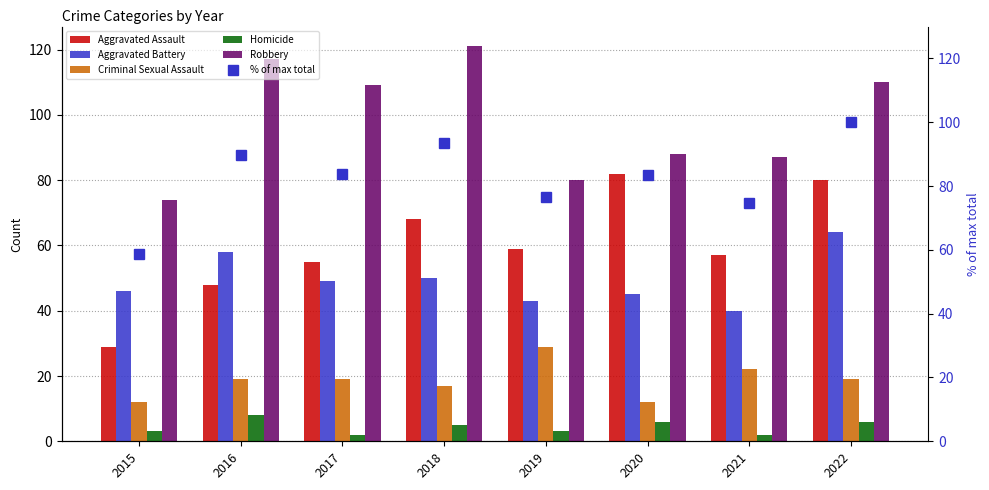

What is the lowest value of the Robbery series?

74